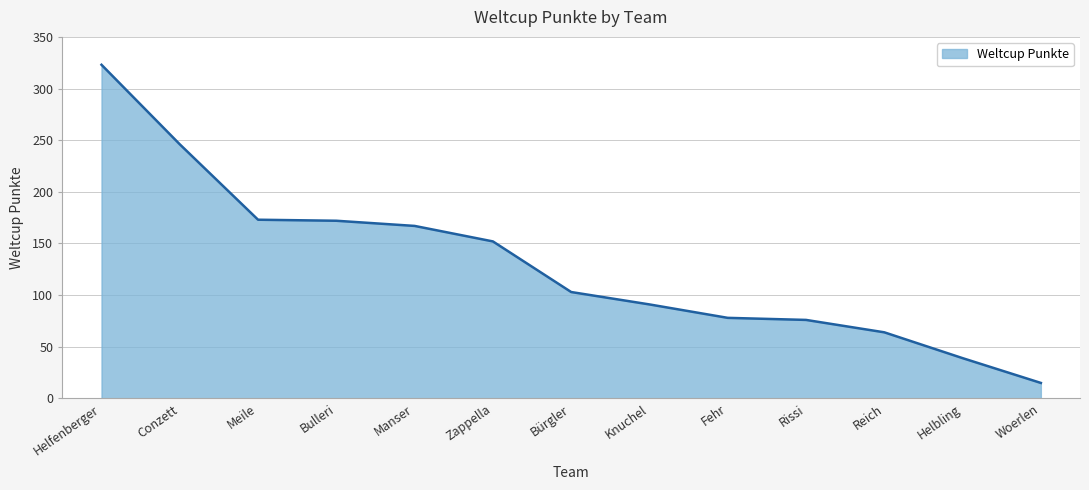

What is the difference between the maximum and minimum values?

308